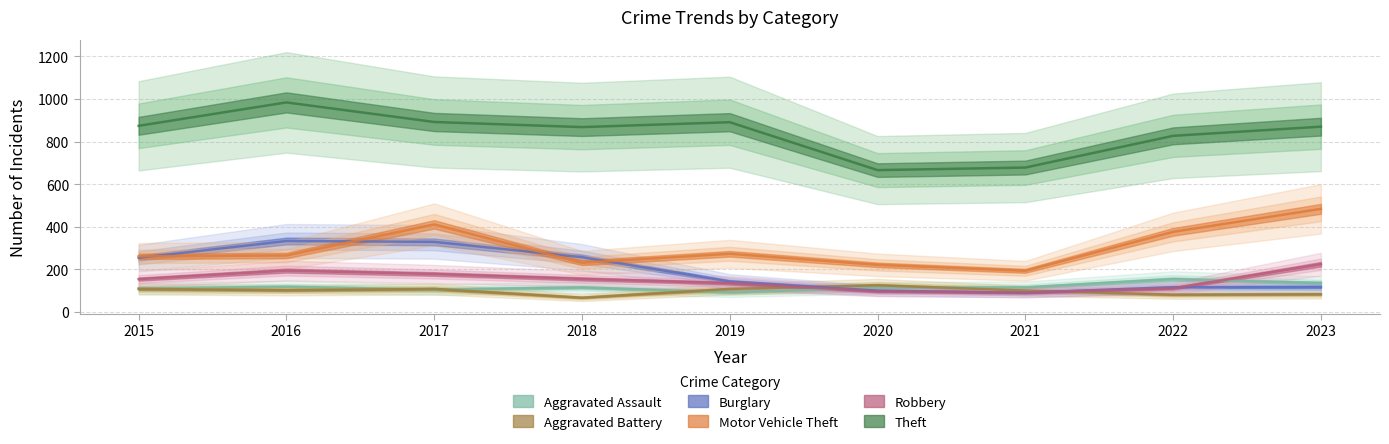

How many data points in Motor Vehicle Theft are less than 265?

4